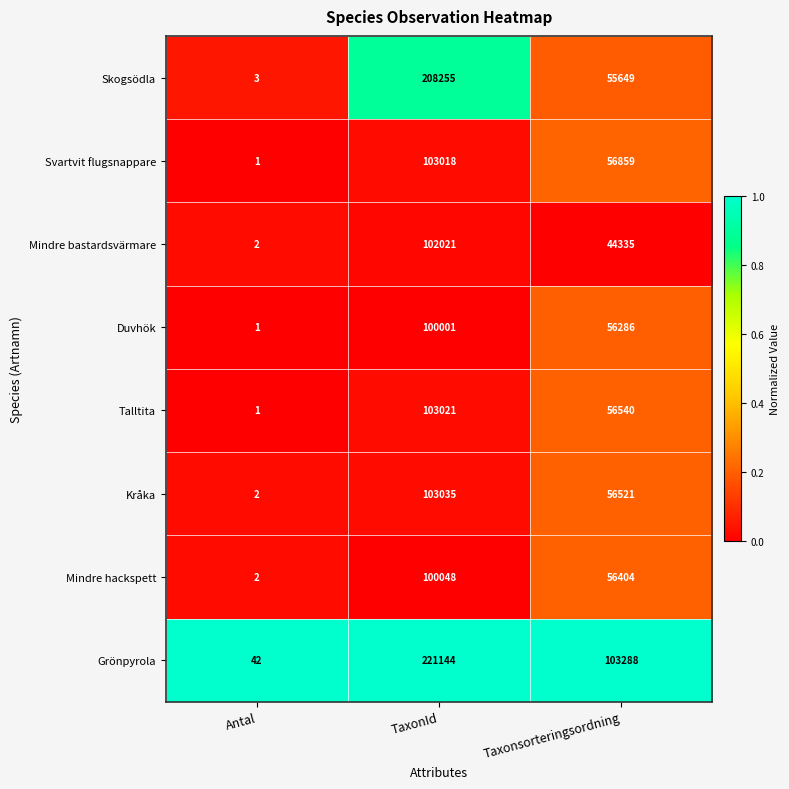

Which category has the lowest value in the Kråka series?

Antal